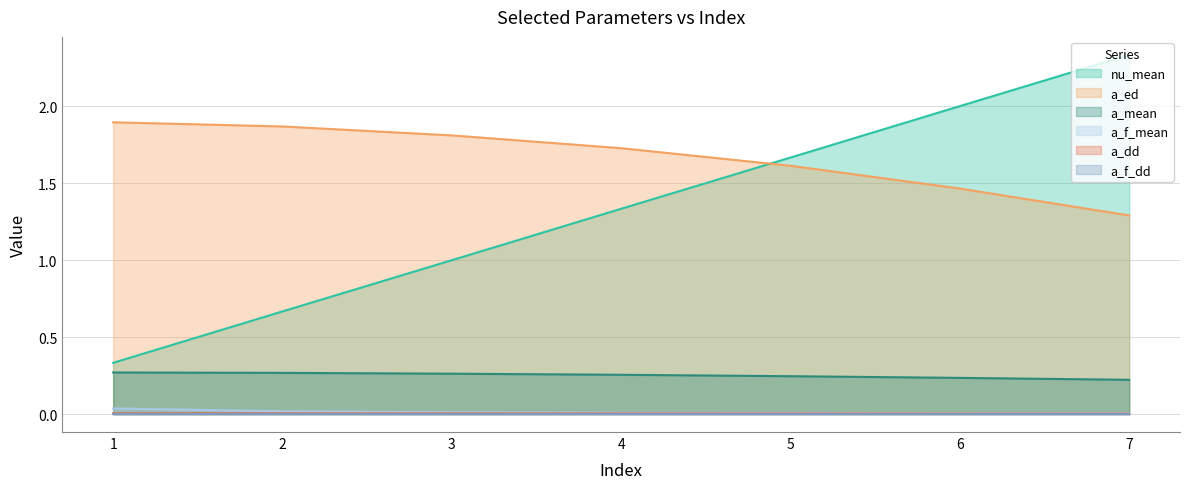

Reading left to right, transcribe all the data shown in this chart.

nu_mean: 0.3	0.7	1.0	1.3	1.7	2.0	2.3
a_mean: 0.3	0.3	0.3	0.3	0.2	0.2	0.2
a_dd: 0.0	0.0	0.0	0.0	0.0	0.0	0.0
a_ed: 1.9	1.9	1.8	1.7	1.6	1.5	1.3
a_f_mean: 0.0	0.0	0.0	0.0	0.0	0.0	0.0
a_f_dd: 0.0	0.0	0.0	0.0	0.0	0.0	0.0